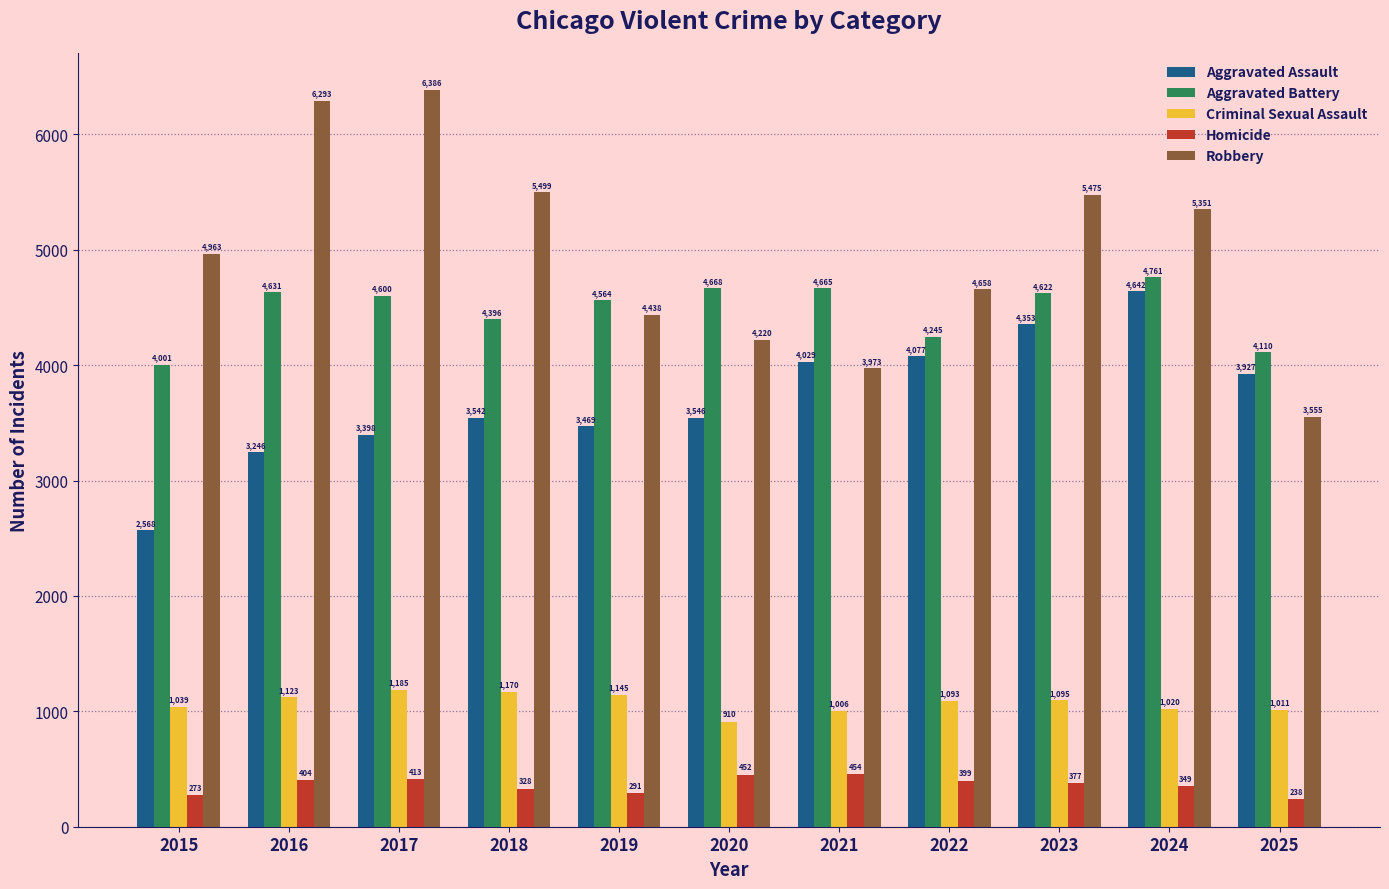

Reading right to left, extract all data points from this chart.

Aggravated Assault: 2025=3927	2024=4642	2023=4353	2022=4077	2021=4029	2020=3546	2019=3469	2018=3542	2017=3398	2016=3246	2015=2568
Aggravated Battery: 2025=4110	2024=4761	2023=4622	2022=4245	2021=4665	2020=4668	2019=4564	2018=4396	2017=4600	2016=4631	2015=4001
Criminal Sexual Assault: 2025=1011	2024=1020	2023=1095	2022=1093	2021=1006	2020=910	2019=1145	2018=1170	2017=1185	2016=1123	2015=1039
Homicide: 2025=238	2024=349	2023=377	2022=399	2021=454	2020=452	2019=291	2018=328	2017=413	2016=404	2015=273
Robbery: 2025=3555	2024=5351	2023=5475	2022=4658	2021=3973	2020=4220	2019=4438	2018=5499	2017=6386	2016=6293	2015=4963